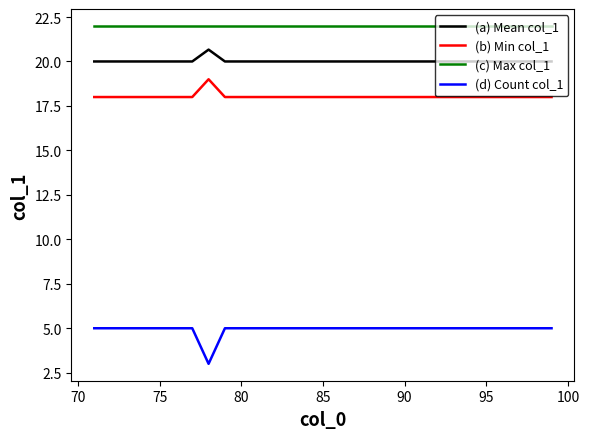

List the series in order of their peak value, lowest first.

(d) Count col_1, (b) Min col_1, (a) Mean col_1, (c) Max col_1